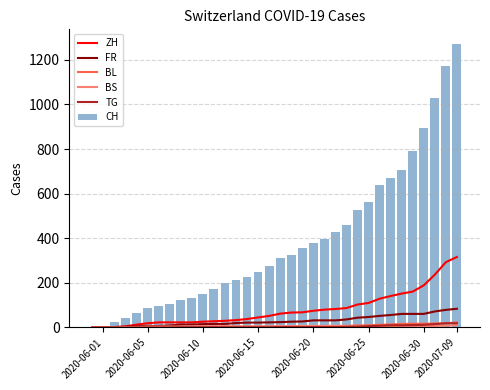

Which series has the widest spread of values?

CH